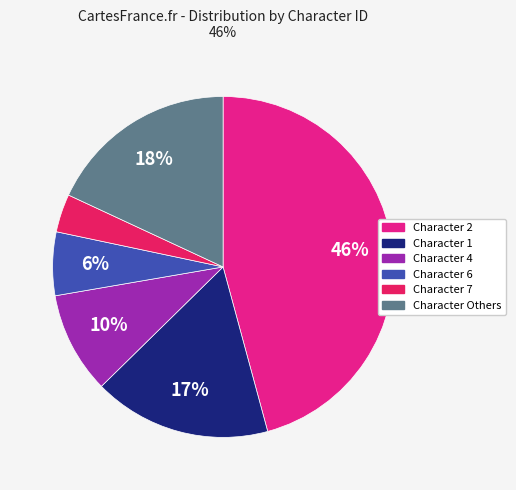

To the nearest percent, what is the difference between the largest and smallest slice percentages?

42%